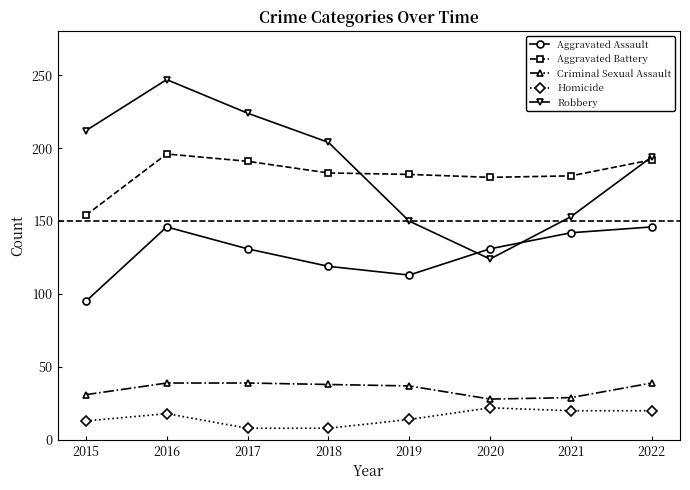

True or false: Homicide and Aggravated Assault cross at least once.

False